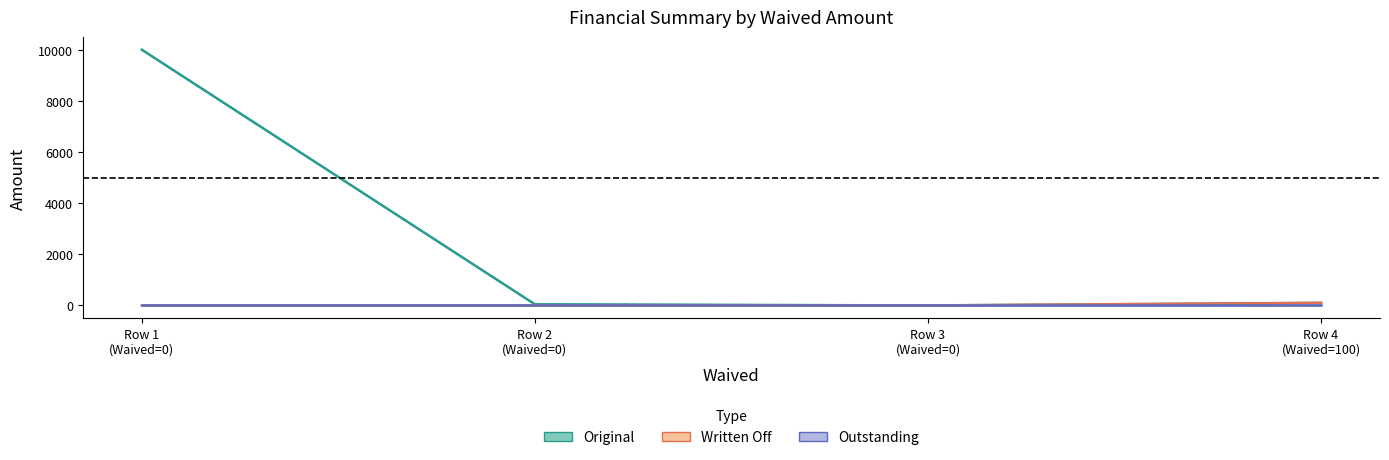

How many lines are shown in the chart?

3